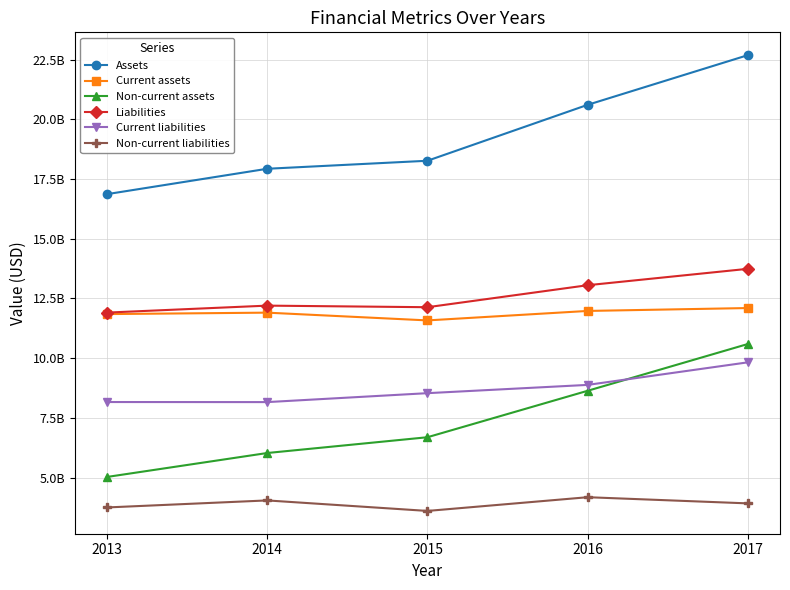

What is the total value across all series at 2017?

72860606000